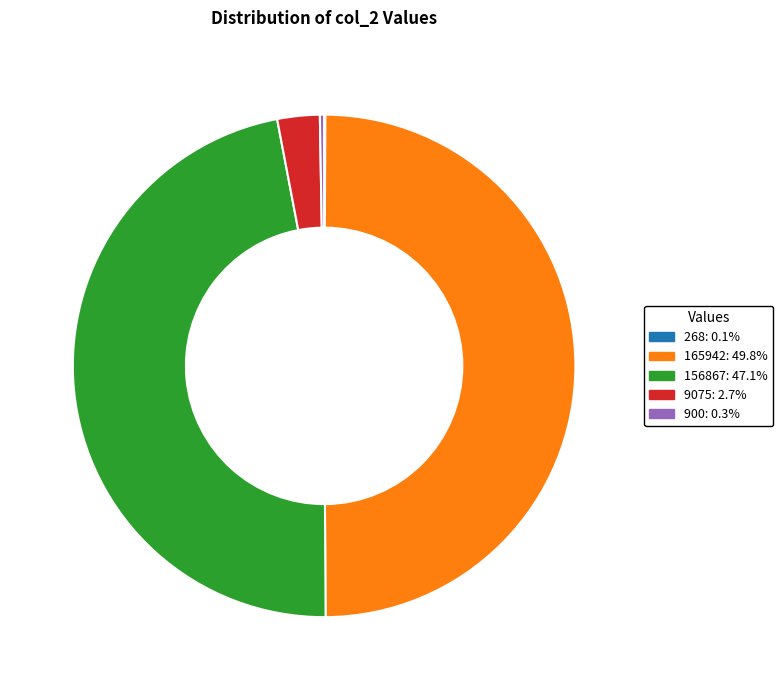

What is the ratio of the value at 156867 to the value at 9075?

17.3